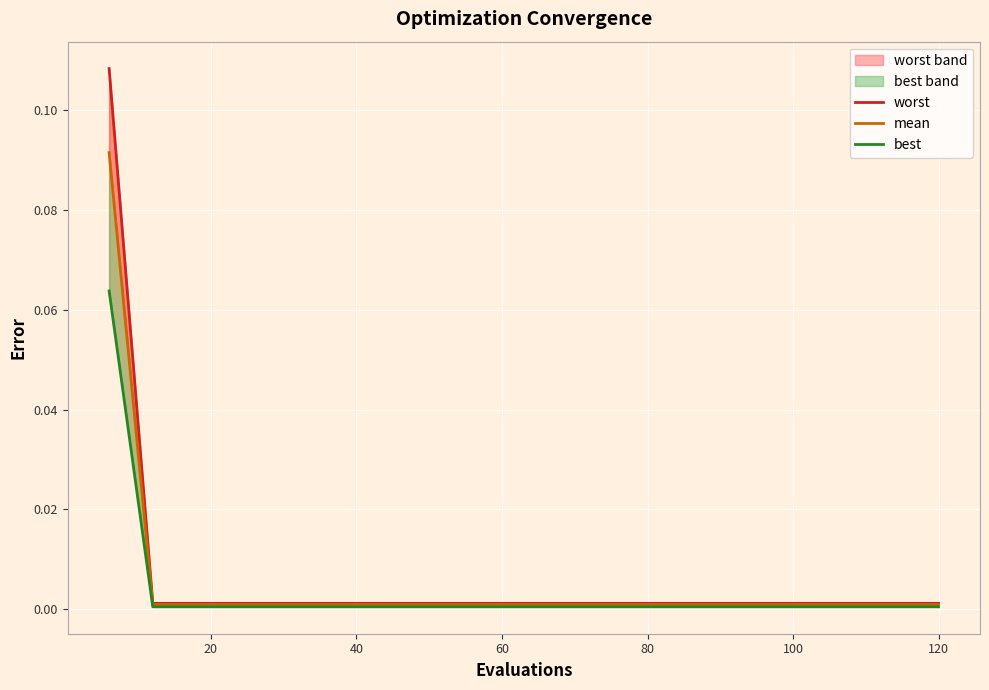

What is the sum of all mean values?

0.1